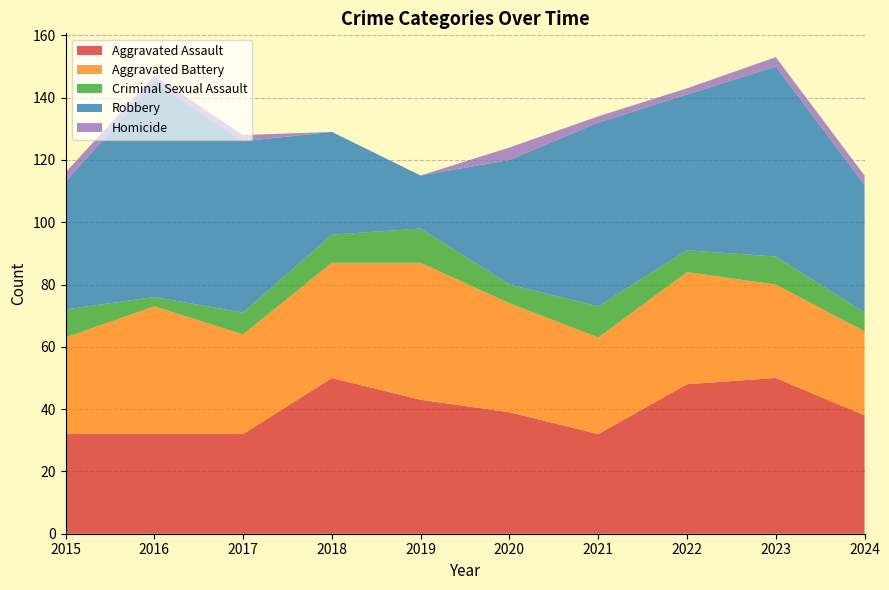

Reading left to right, extract all data points from this chart.

Aggravated Assault: 2015=32	2016=32	2017=32	2018=50	2019=43	2020=39	2021=32	2022=48	2023=50	2024=38
Aggravated Battery: 2015=31	2016=41	2017=32	2018=37	2019=44	2020=35	2021=31	2022=36	2023=30	2024=27
Criminal Sexual Assault: 2015=9	2016=3	2017=7	2018=9	2019=11	2020=6	2021=10	2022=7	2023=9	2024=6
Robbery: 2015=41	2016=69	2017=55	2018=33	2019=17	2020=40	2021=59	2022=50	2023=61	2024=41
Homicide: 2015=3	2016=2	2017=2	2018=0	2019=0	2020=4	2021=2	2022=2	2023=3	2024=3